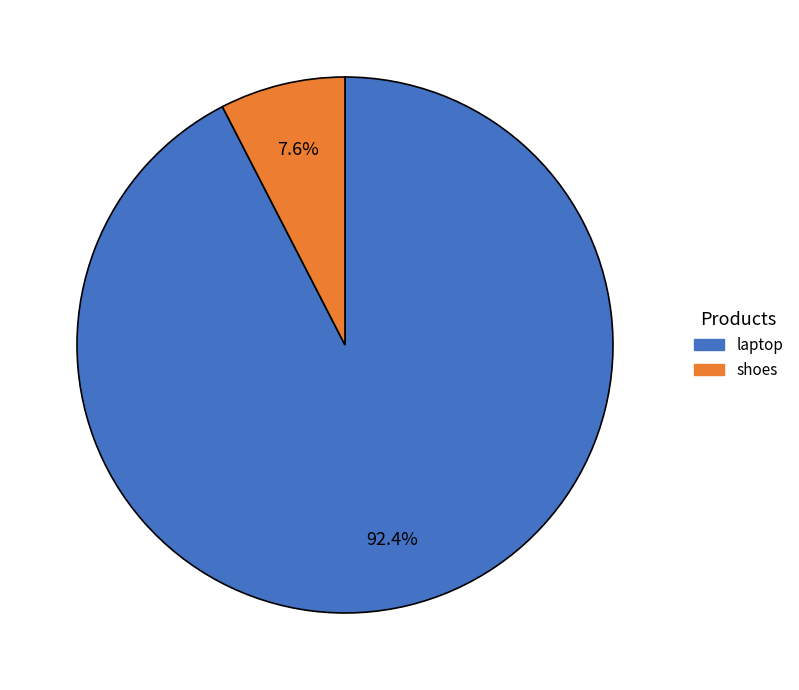

Is the sum of shoes and laptop greater than half?

Yes